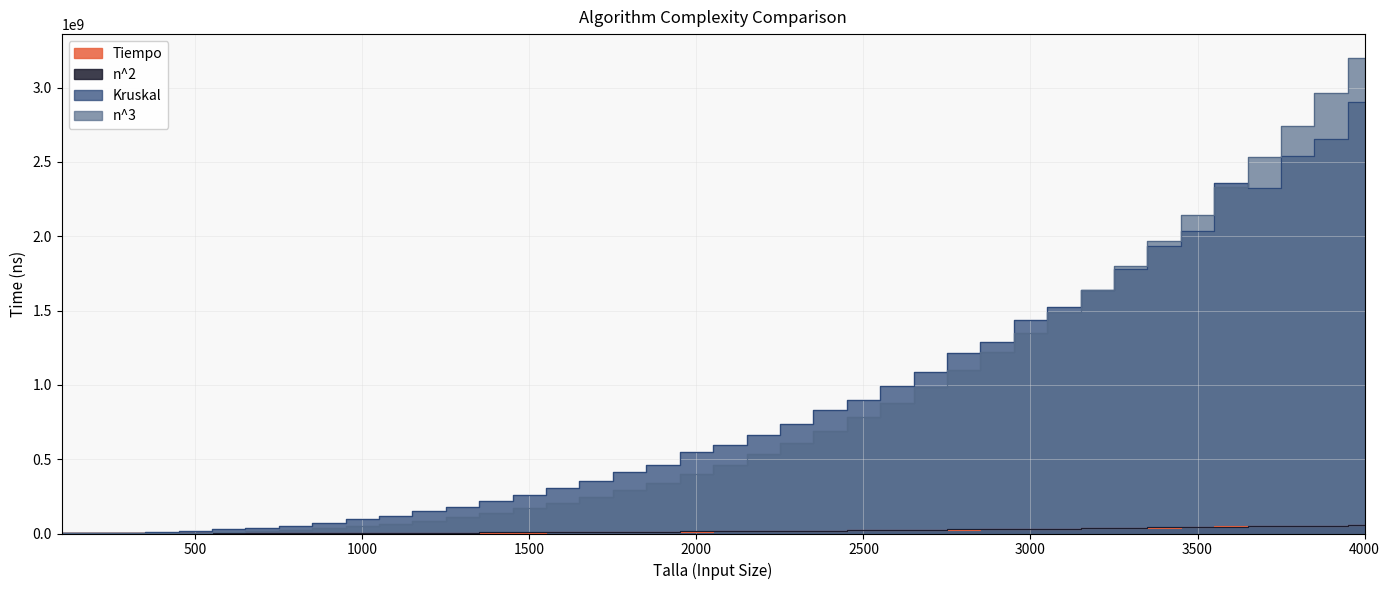

Which has a higher value, 1700 or 3500?

3500